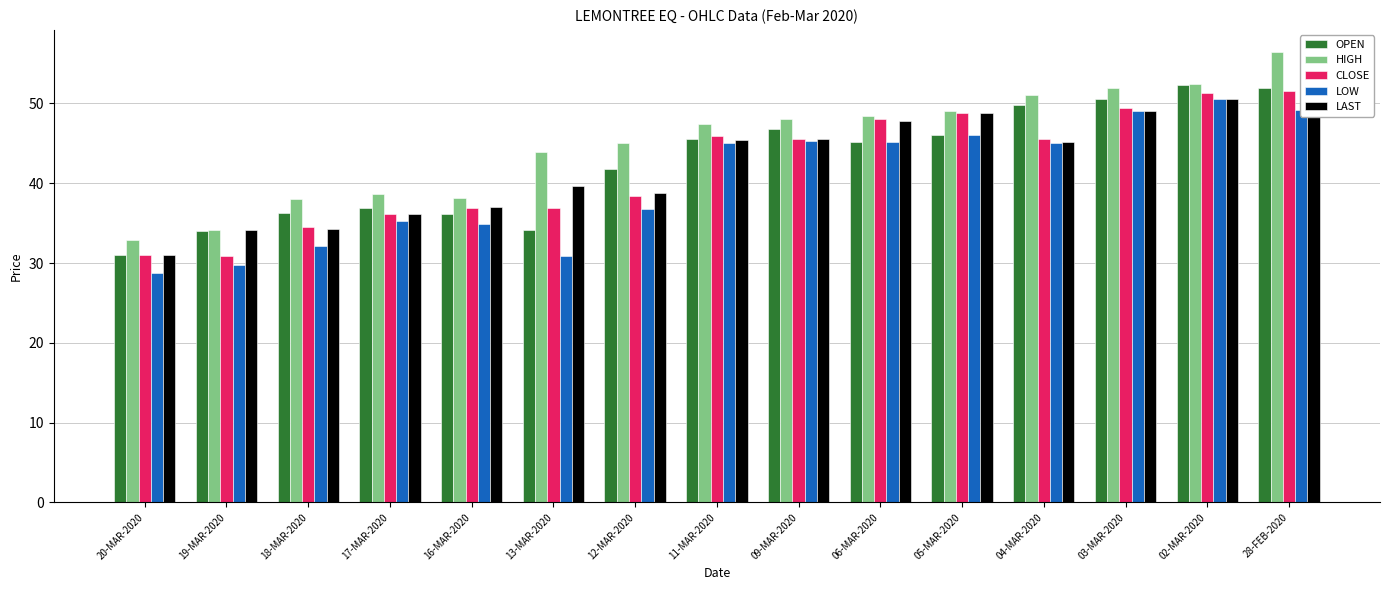

List the series in order of their peak value, highest first.

HIGH, OPEN, CLOSE, LAST, LOW